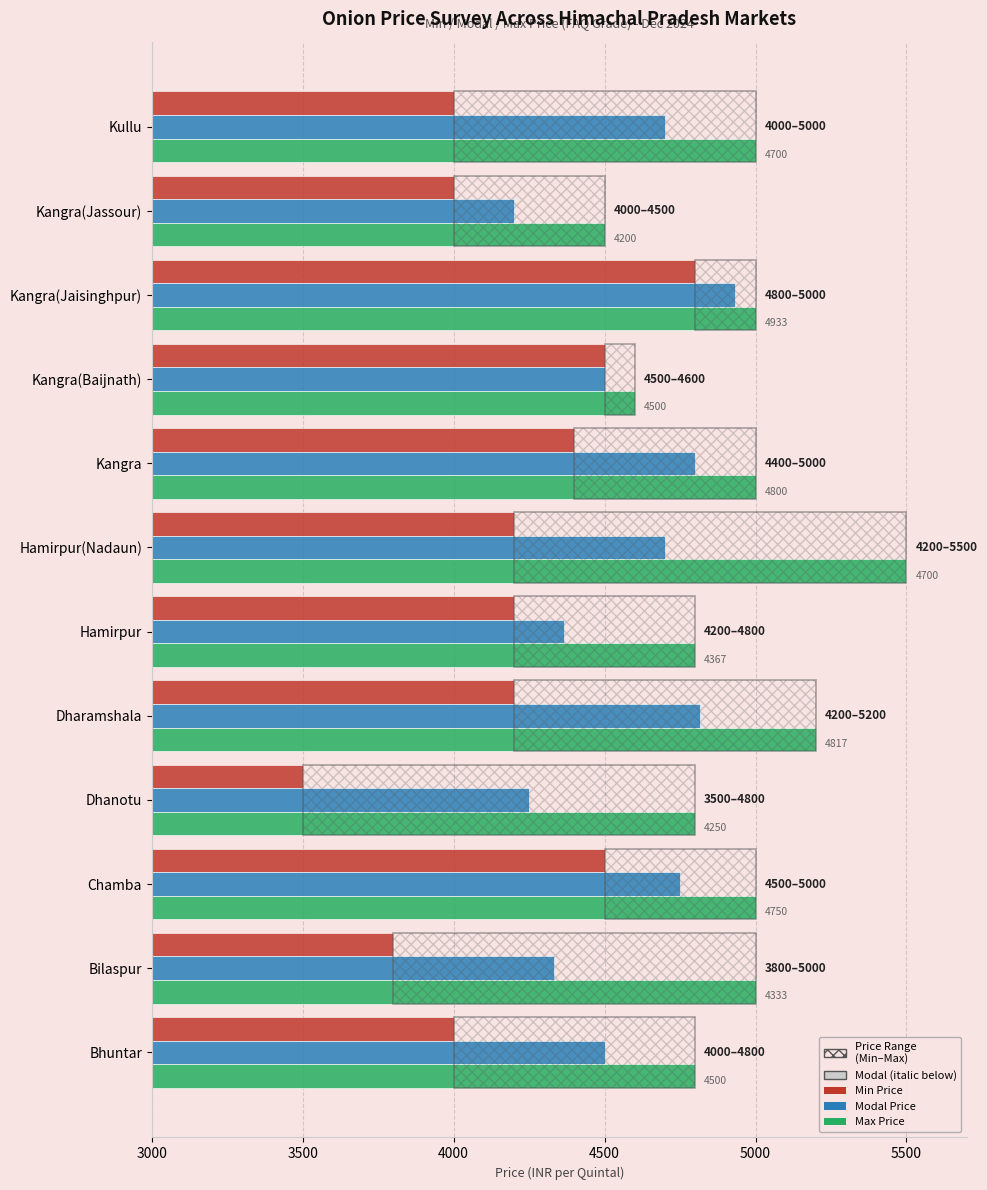

True or false: Max Price has a value of 7273 at Dhanotu.

False